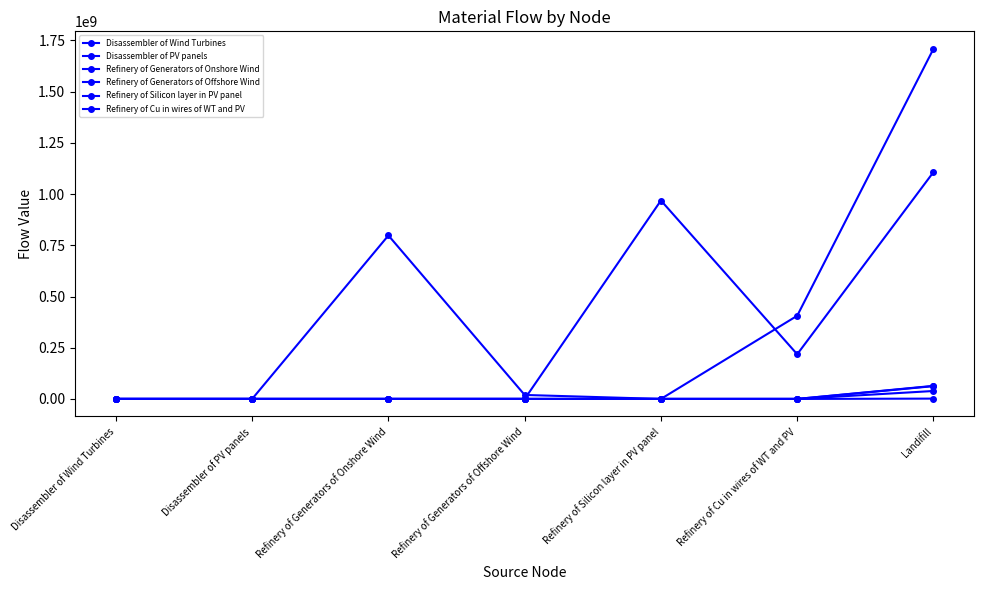

How many series are shown in this chart?

6